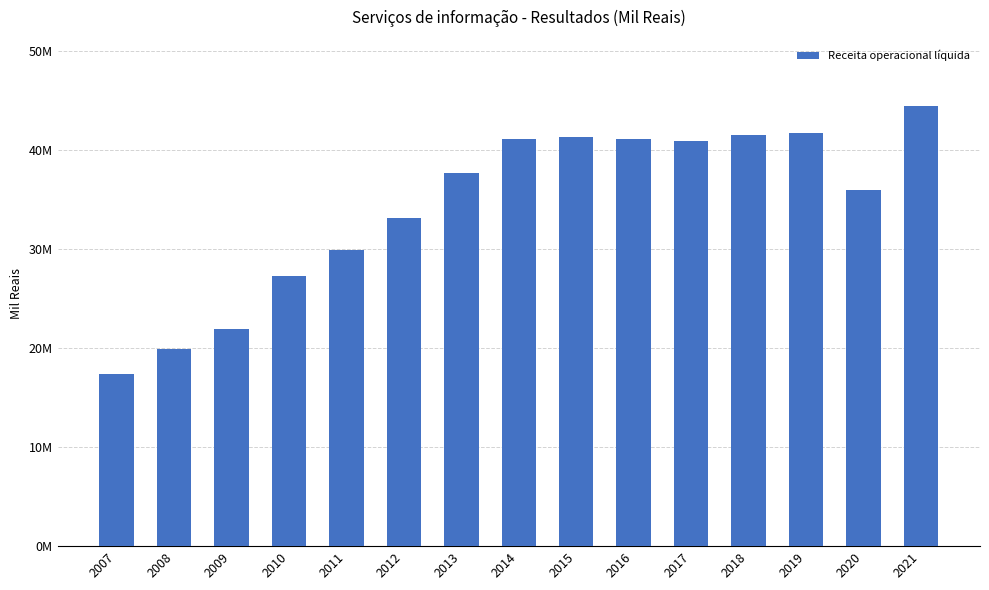

Does the chart contain any negative values?

No